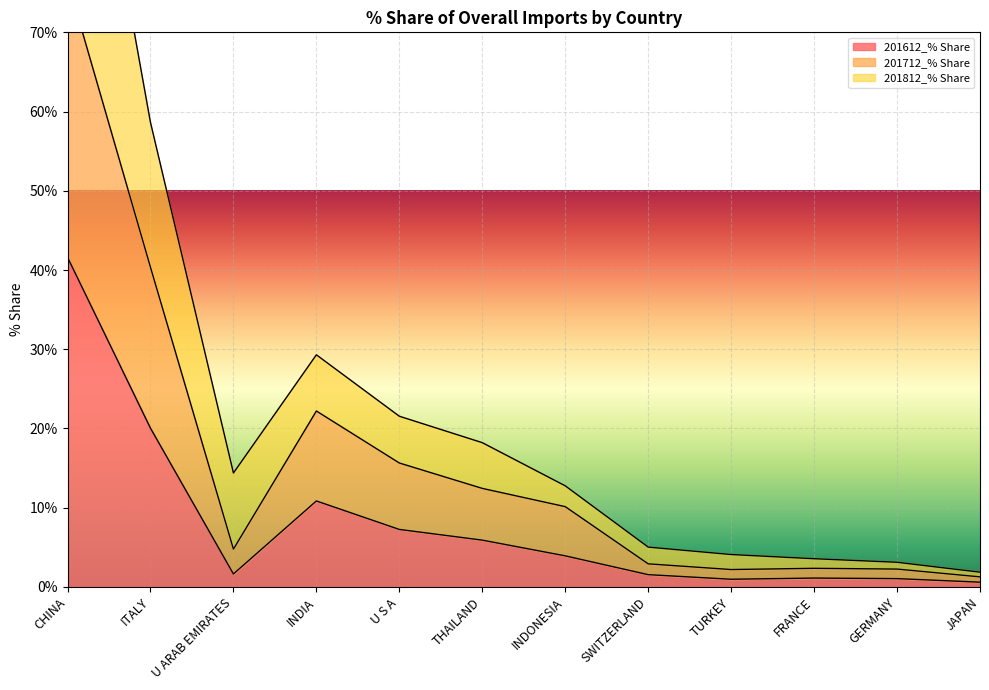

What is the sum of all 201812_% Share values?

289.4